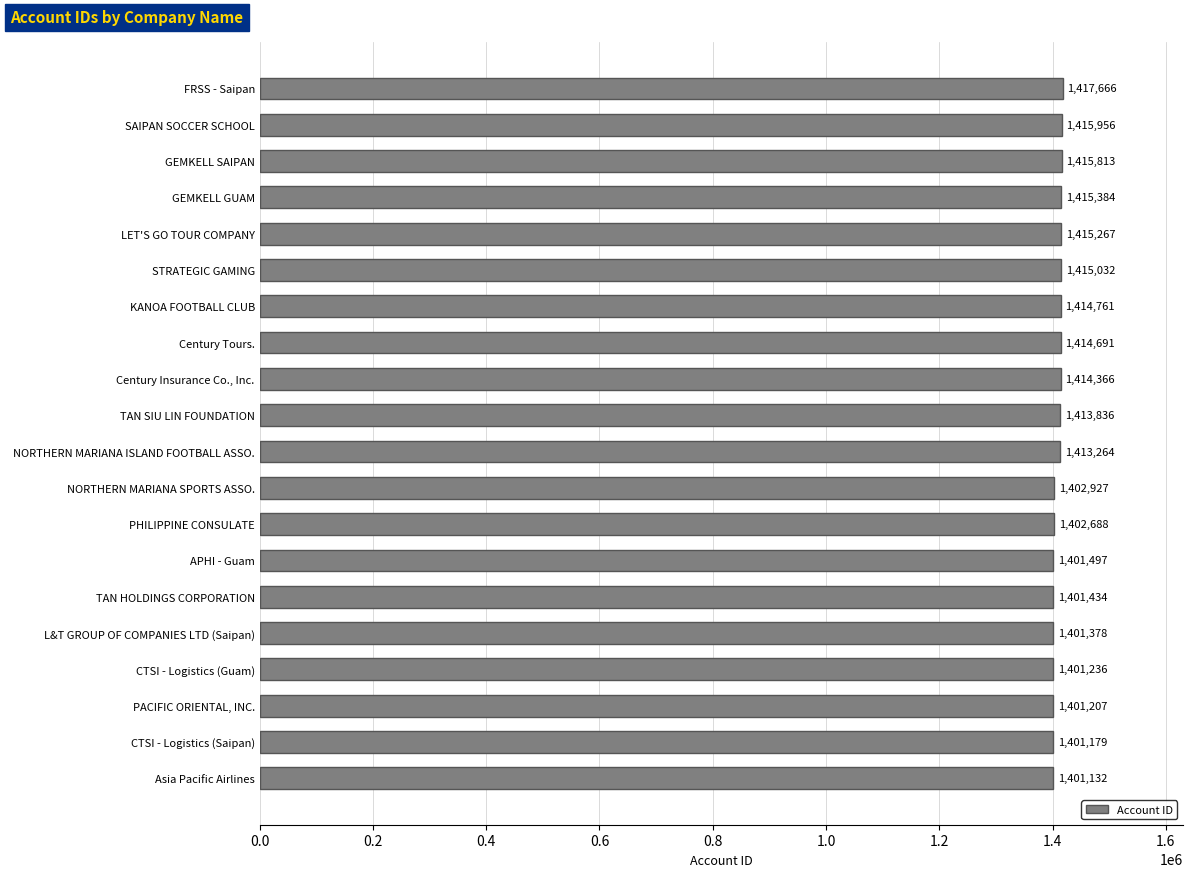

The value at NORTHERN MARIANA SPORTS ASSO. is 1402927. True or false?

True